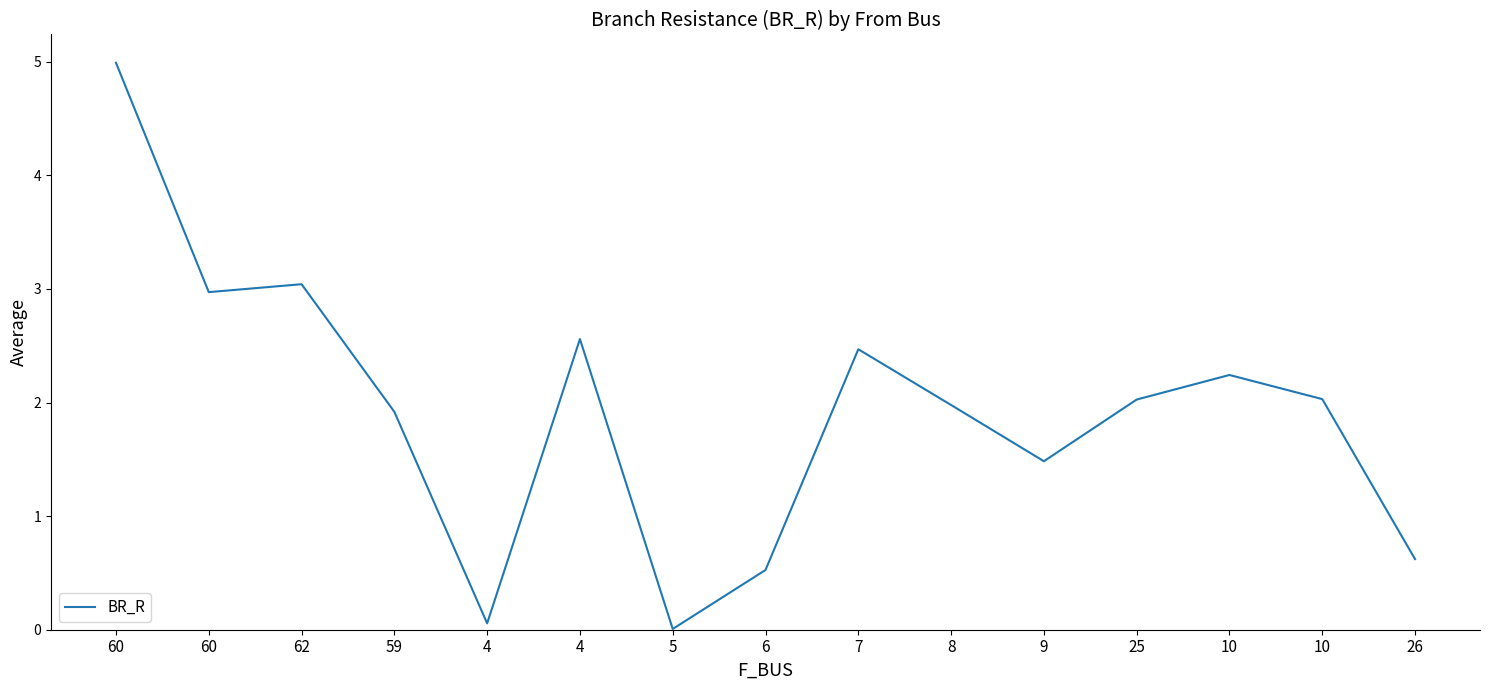

What is the change in value from 9 to 10?

+0.5